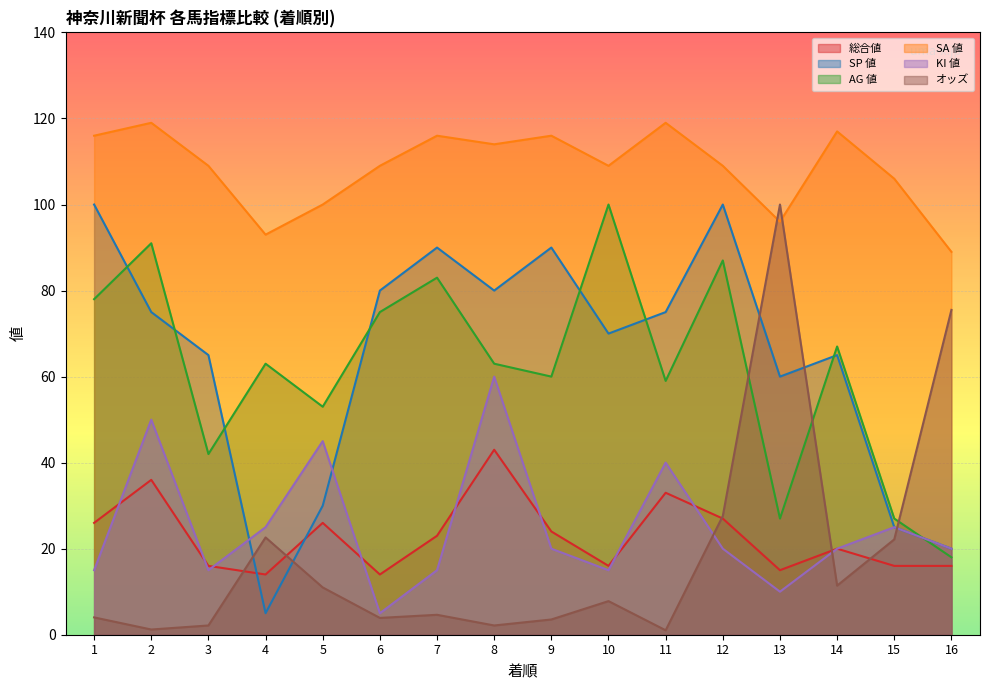

How many lines are shown in the chart?

6